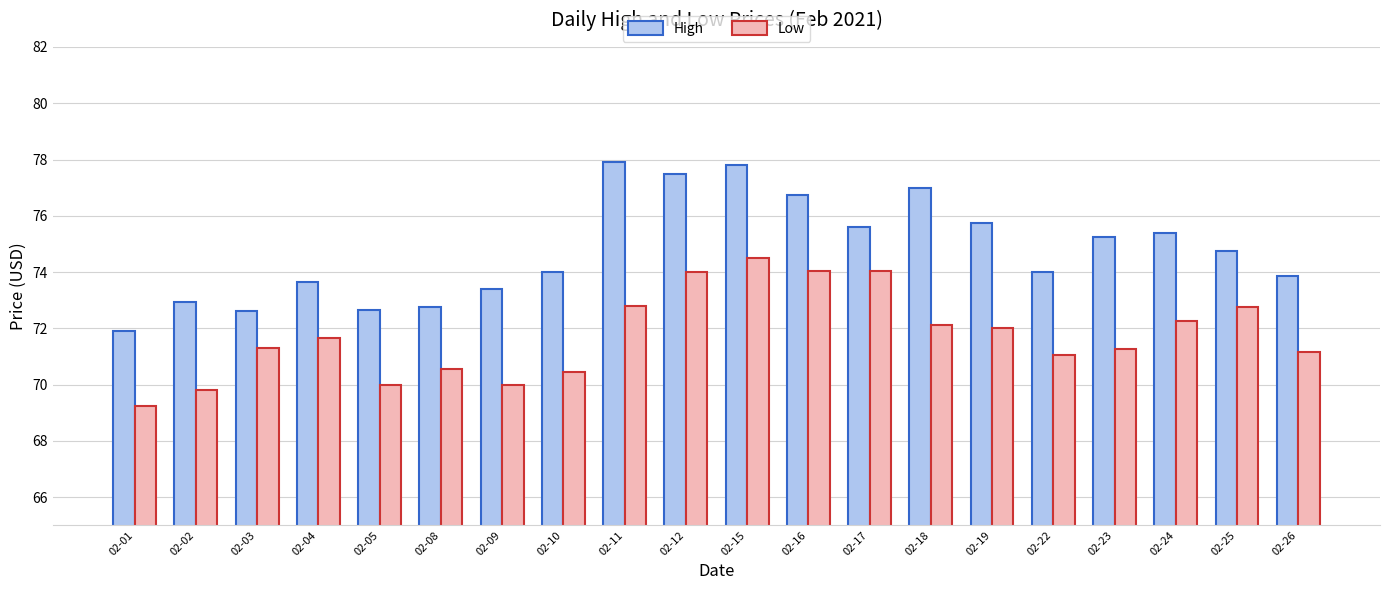

What is the sum of the High values at 02-05 and 02-12?

150.2